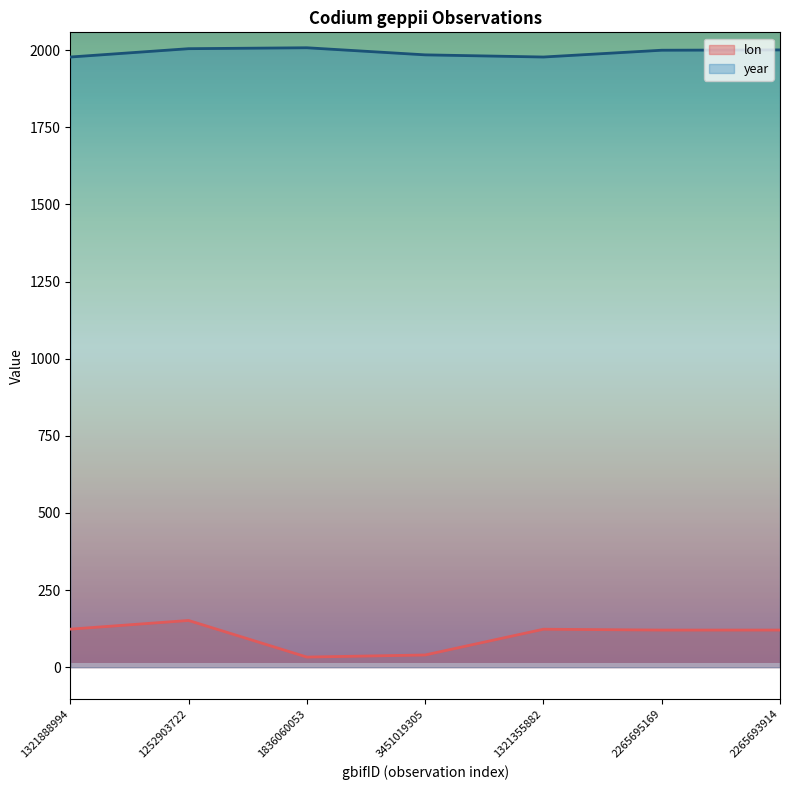

What is the smallest value displayed?

32.9